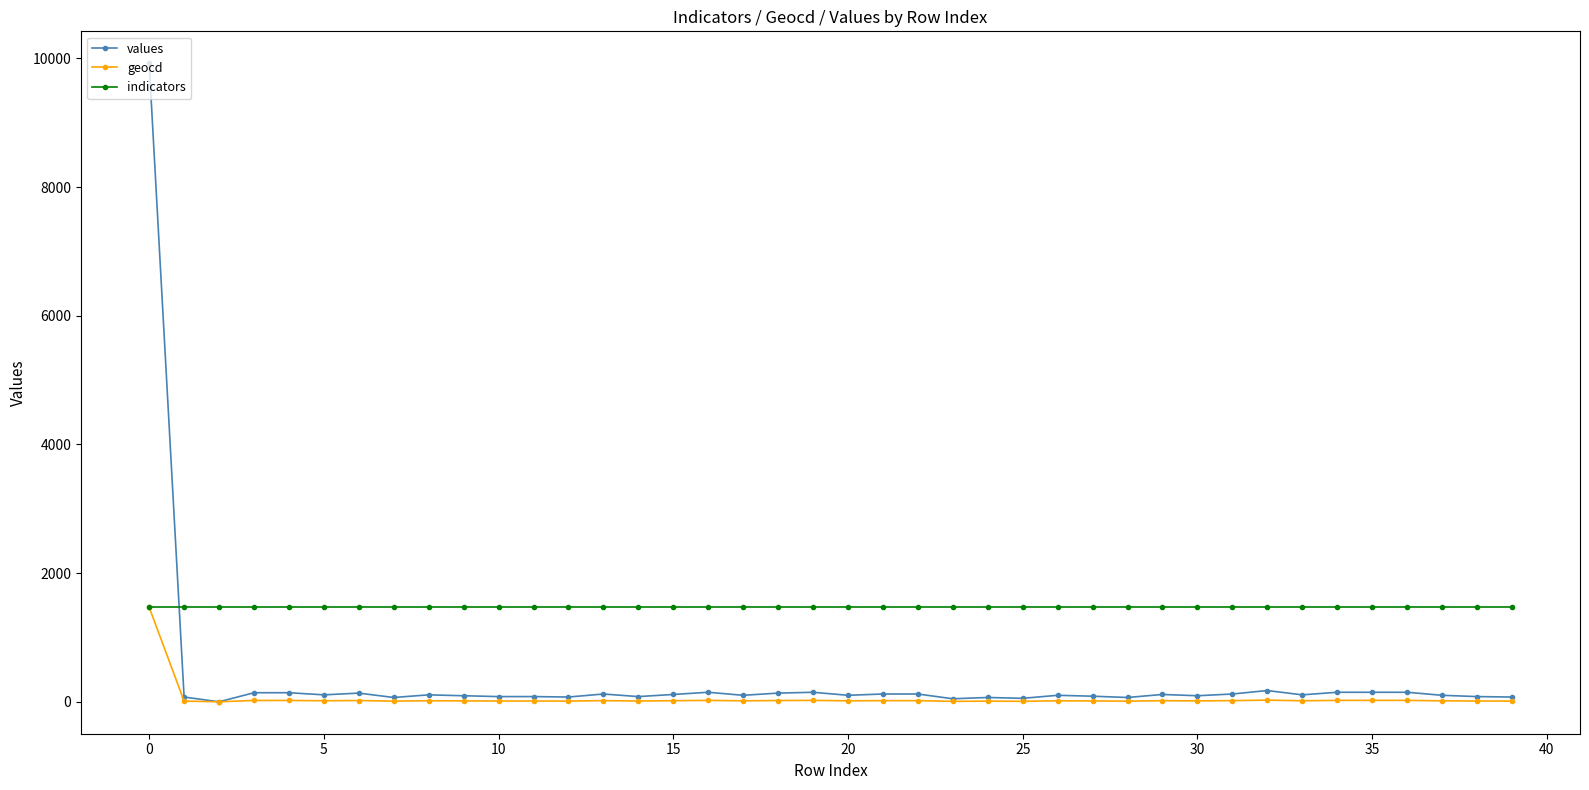

What is the average value of the indicators series?

1480